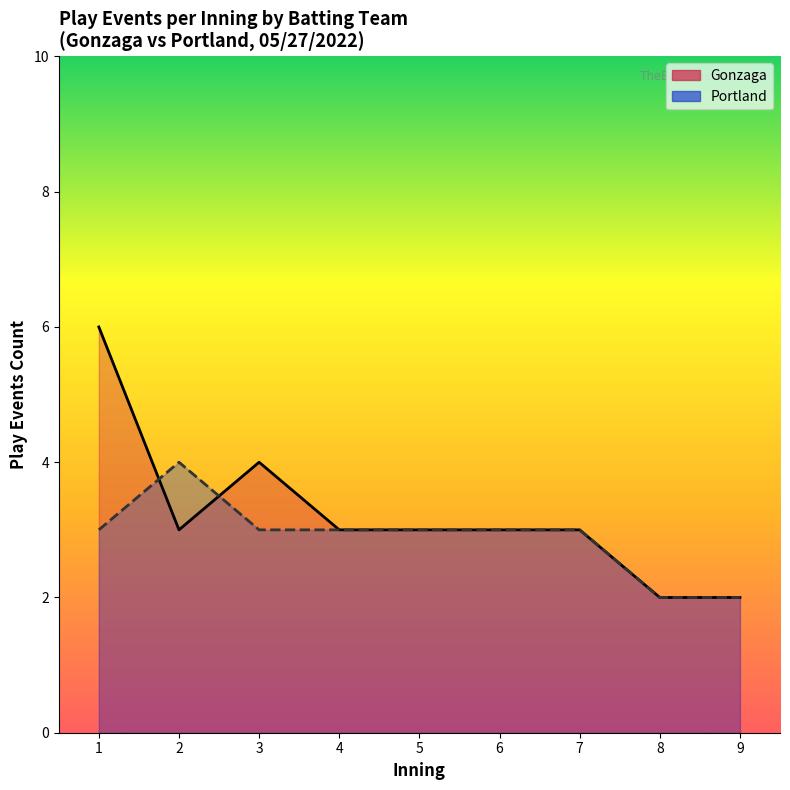

Which label corresponds to the smallest value in the chart?

8